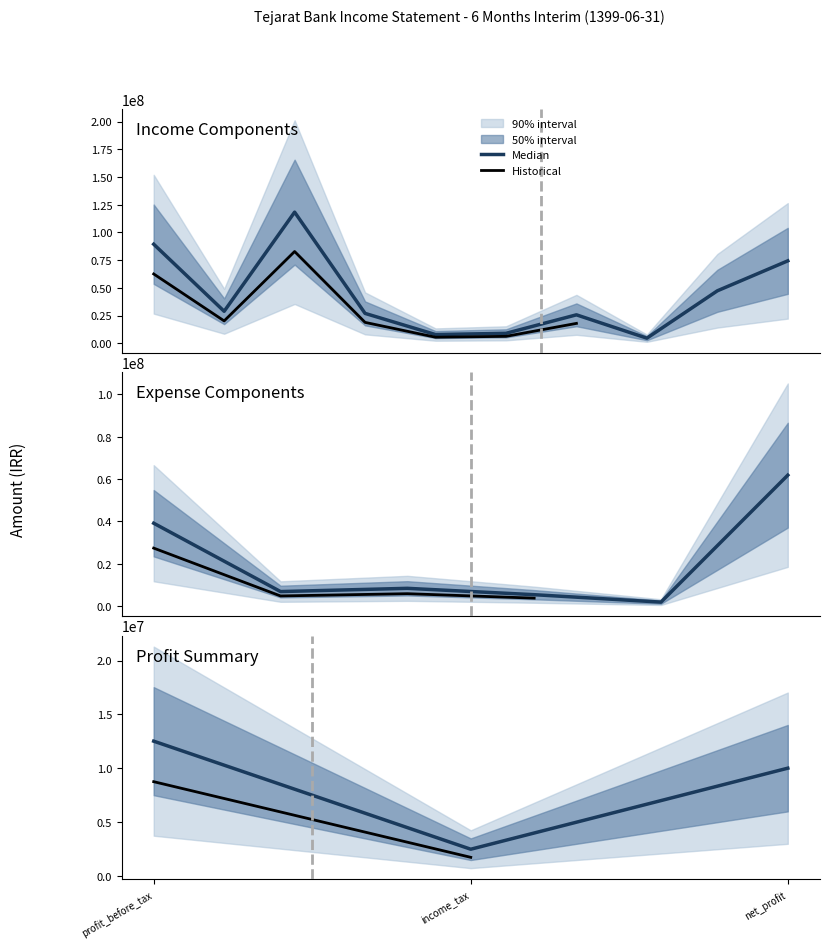

What is the average value of the Expenses series?

7733742